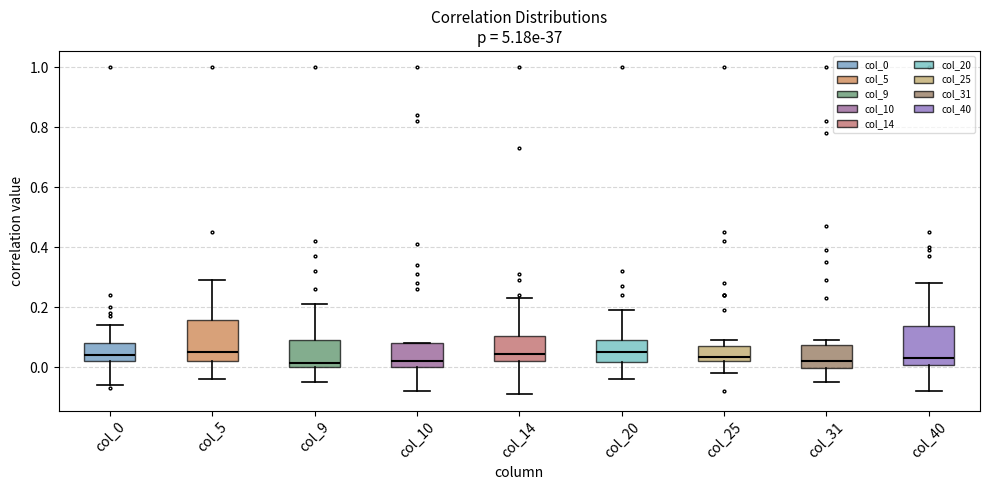

Reading left to right, read every box against the y-axis: the position of its median line, the range the box covers, and the ends of its whiskers. The values are not printed on the chart, so give them approximately, as read against the axis.

col_0: median 0.04, box 0.02 to 0.08, whiskers -0.06 to 0.14
col_5: median 0.06, box 0.02 to 0.16, whiskers -0.04 to 0.30
col_9: median 0.02, box 0.00 to 0.10, whiskers -0.04 to 0.22
col_10: median 0.02, box 0.00 to 0.08, whiskers -0.08 to 0.08
col_14: median 0.04, box 0.02 to 0.10, whiskers -0.08 to 0.24
col_20: median 0.06, box 0.02 to 0.10, whiskers -0.04 to 0.20
col_25: median 0.04, box 0.02 to 0.08, whiskers -0.02 to 0.10
col_31: median 0.02, box 0.00 to 0.08, whiskers -0.04 to 0.10
col_40: median 0.04, box 0.00 to 0.14, whiskers -0.08 to 0.28